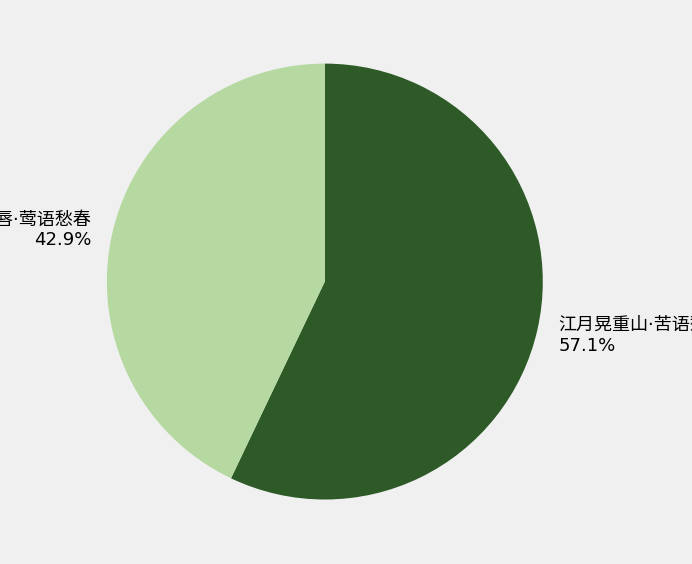

To the nearest percent, what is the average slice percentage?

50%